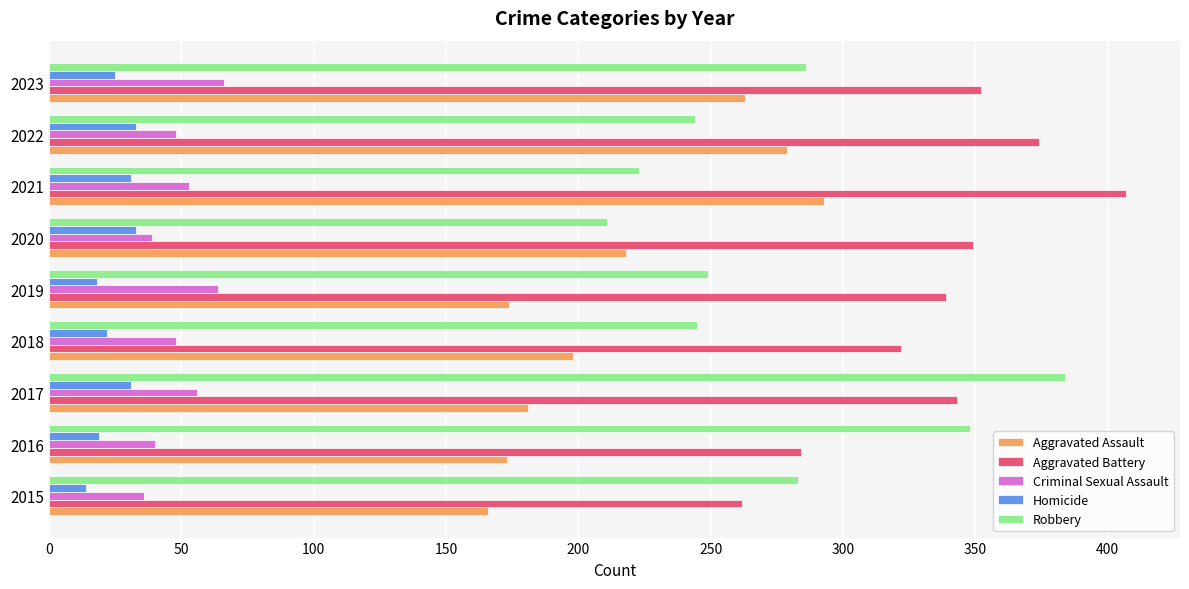

Rank the series by their maximum value, from lowest to highest.

Homicide, Criminal Sexual Assault, Aggravated Assault, Robbery, Aggravated Battery